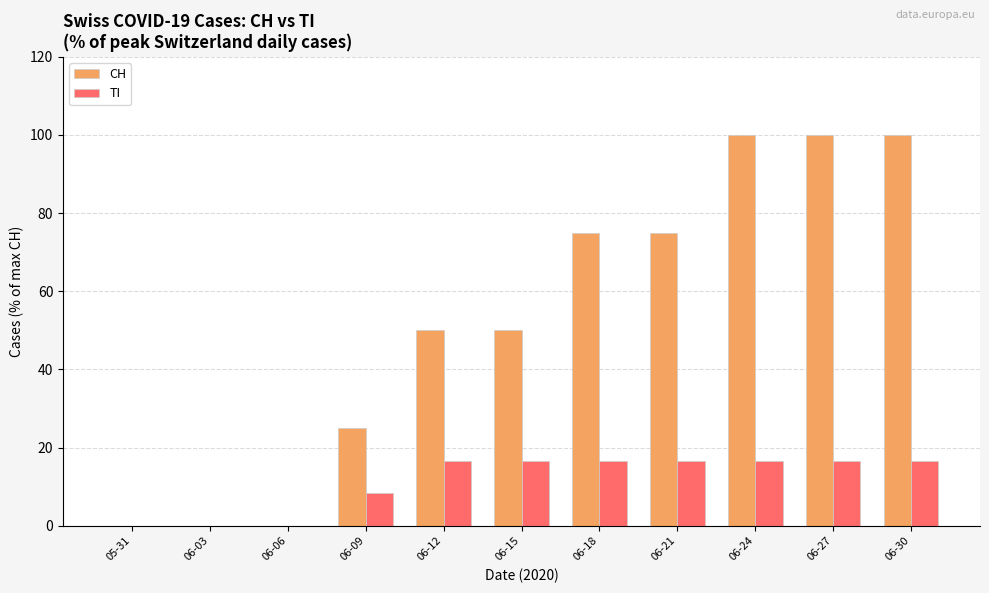

What is the sum of the TI values at 06-12 and 06-03?

16.7